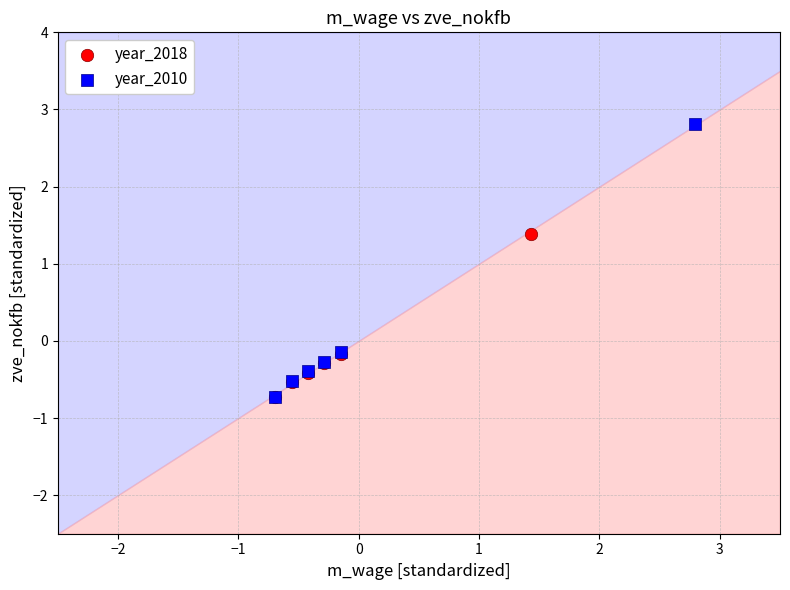

Which series reaches the maximum Y coordinate?

year_2010